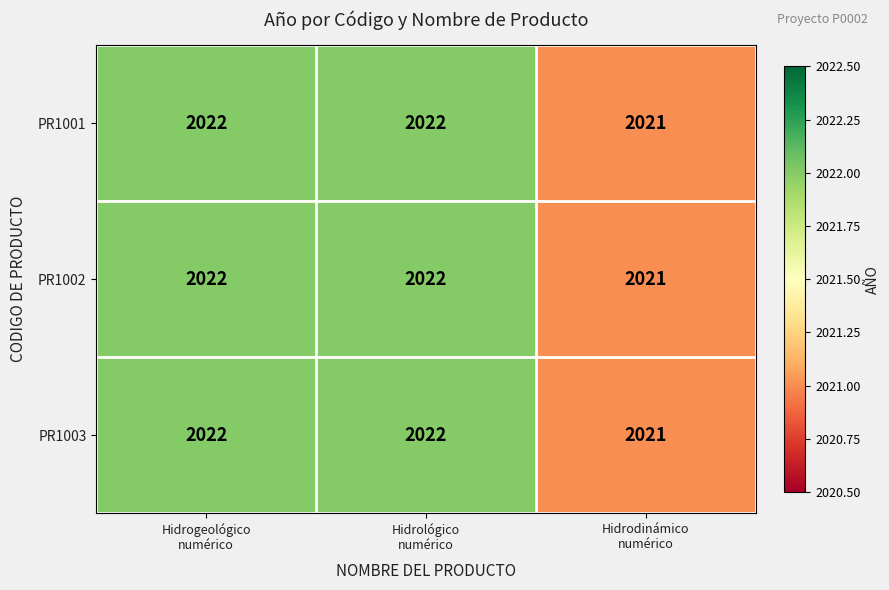

What is the sum of all PR1003 values?

6065